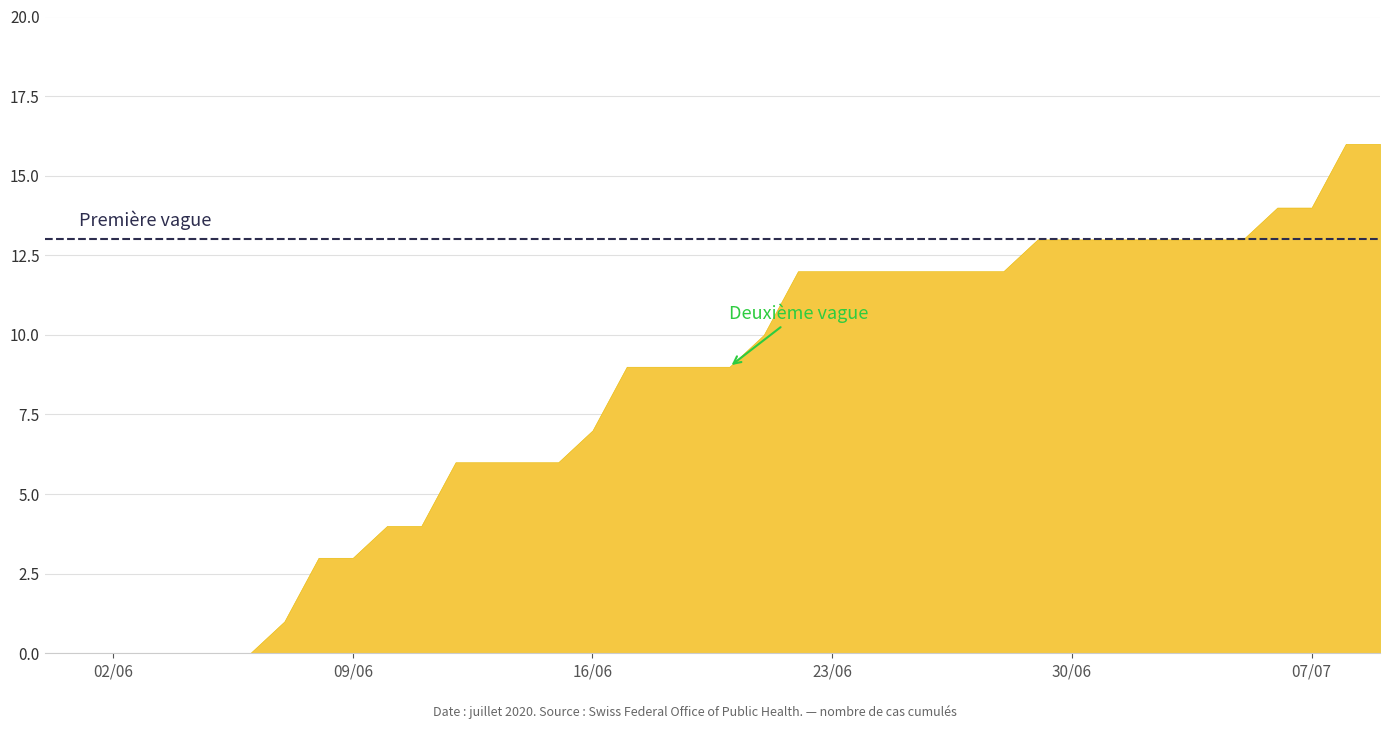

True or false: there are more than 0 points higher than both neighbors.

False